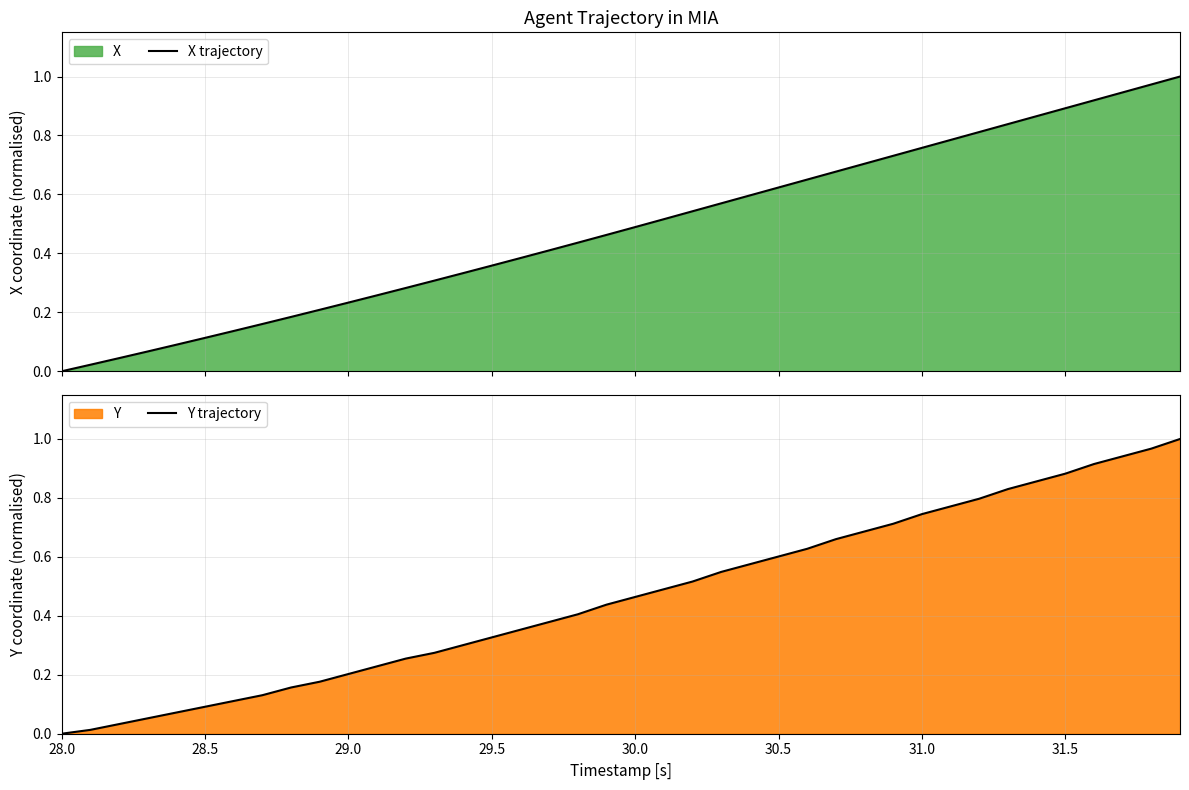

What is the greatest value displayed?

1.0